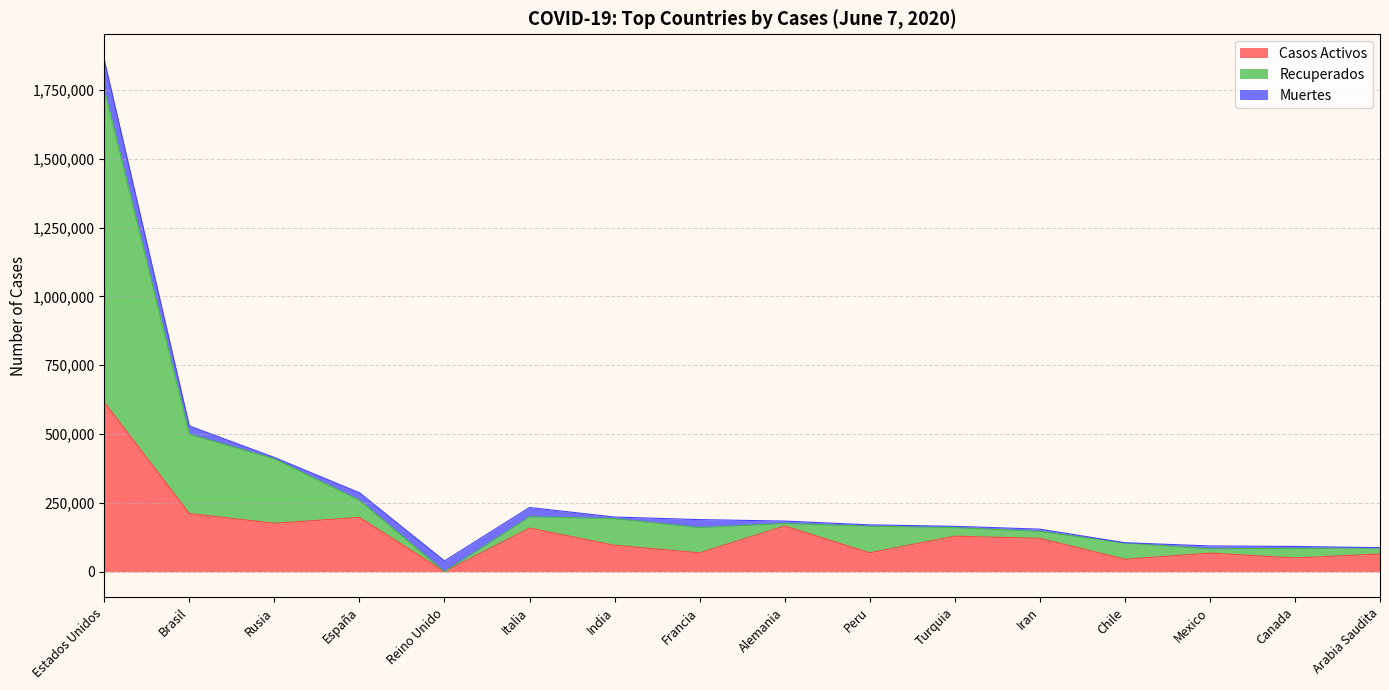

The value of Casos Activos at Alemania is 104226. True or false?

False